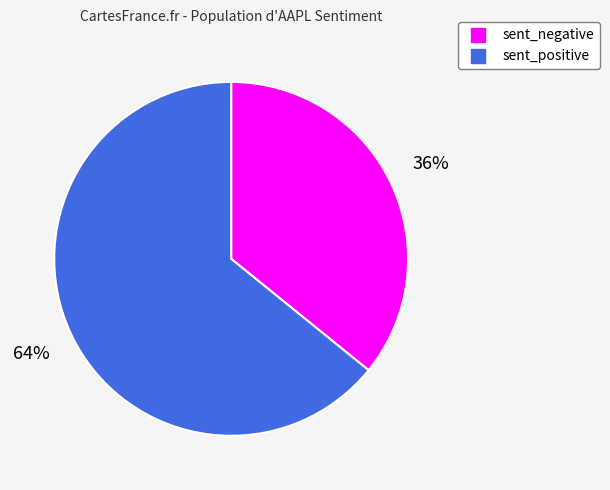

What percentage is the sent_negative slice, to the nearest percent?

36%